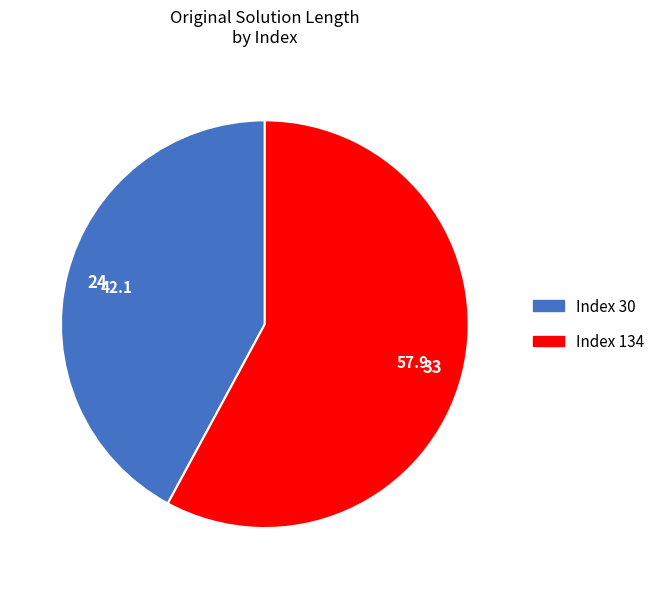

How many slices are in this pie chart?

2